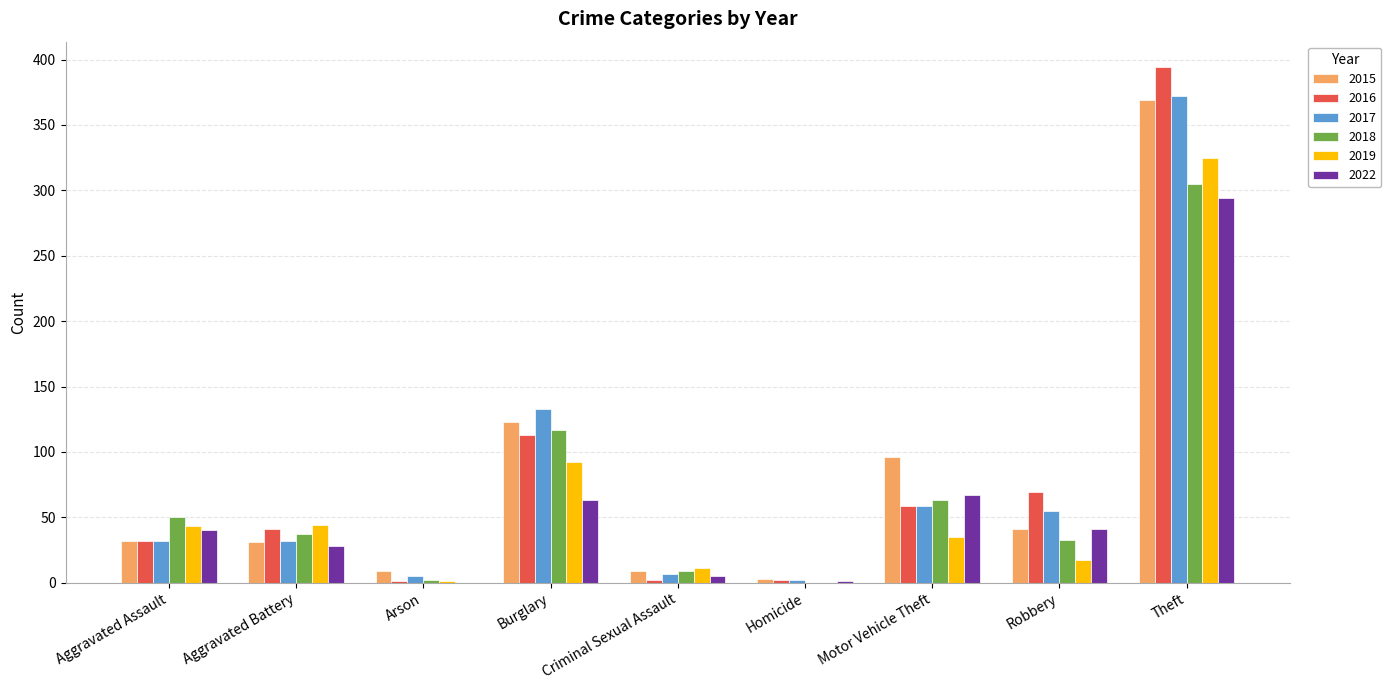

What is the sum of the 2017 values at Theft and Aggravated Assault?

404